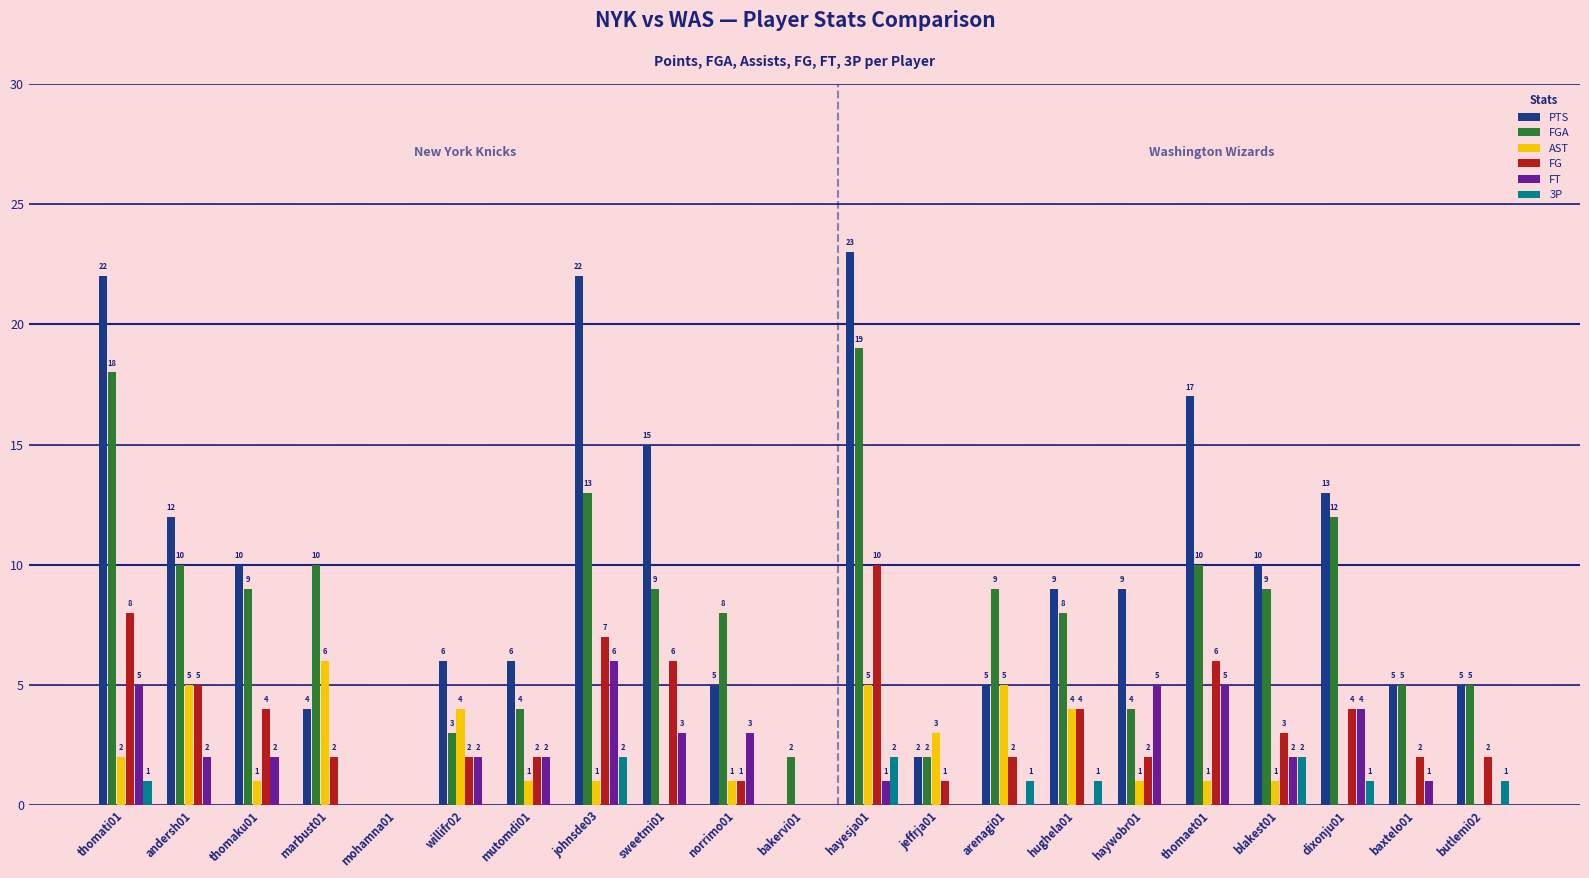

The FT series shows 3 at mohamna01. True or false?

False